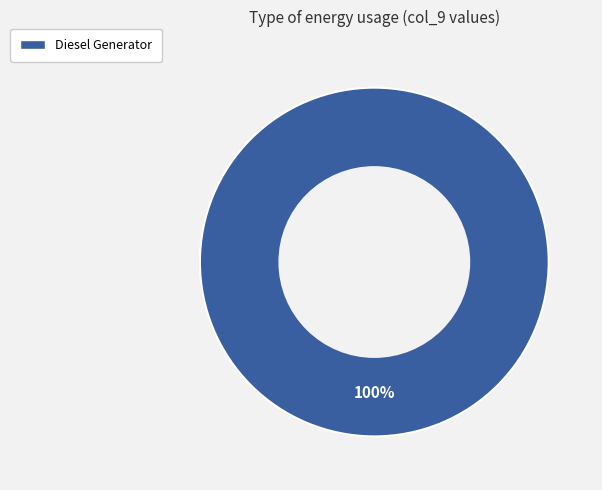

How many segments does this pie chart have?

1